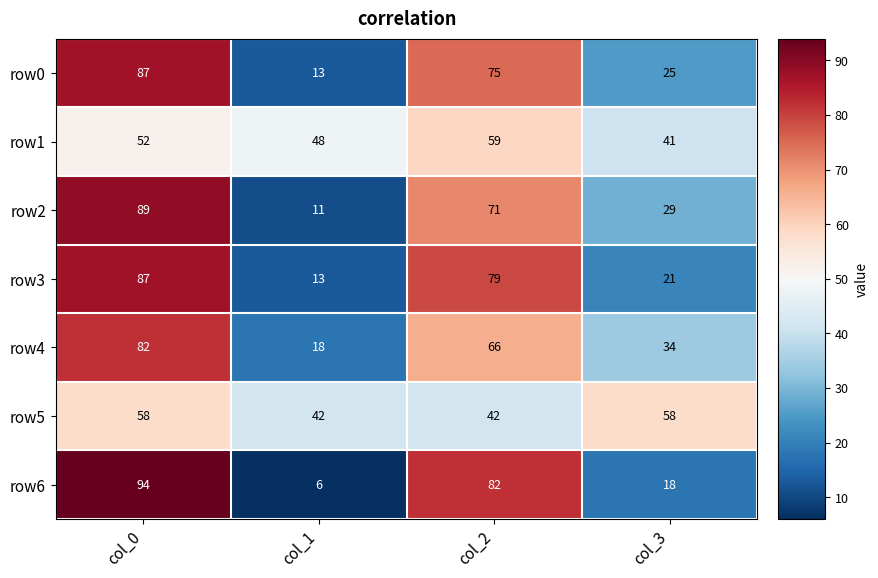

How many data points in row4 are less than 66?

2